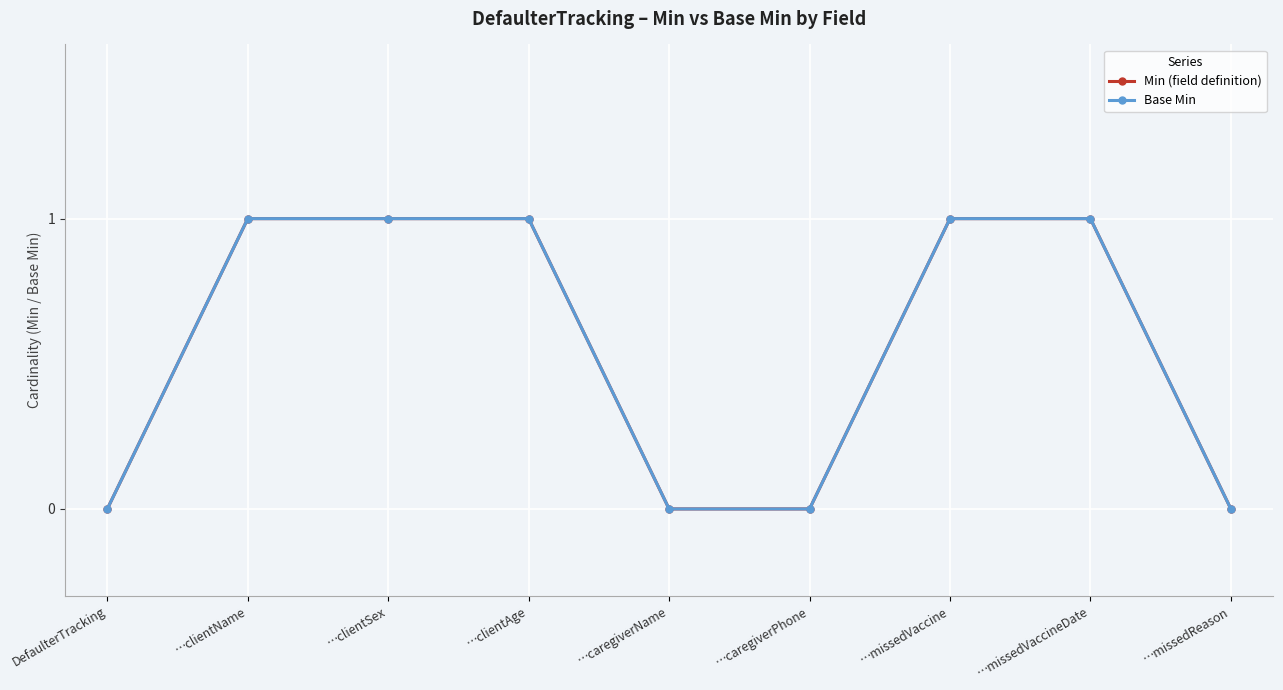

Is this an area chart (filled region under the line)?

No